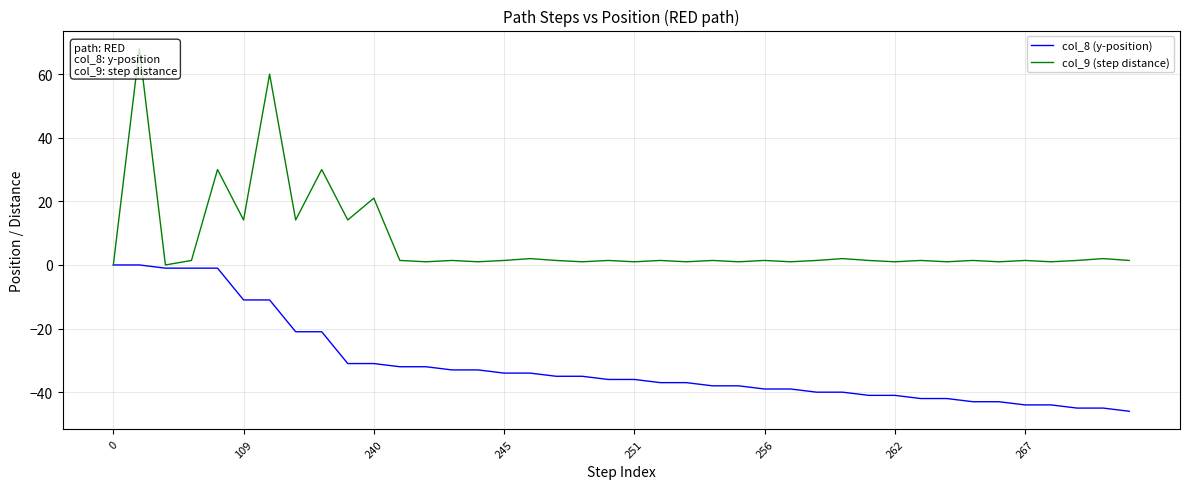

What are all the series names shown in the legend?

col_8 (y-position), col_9 (step distance)